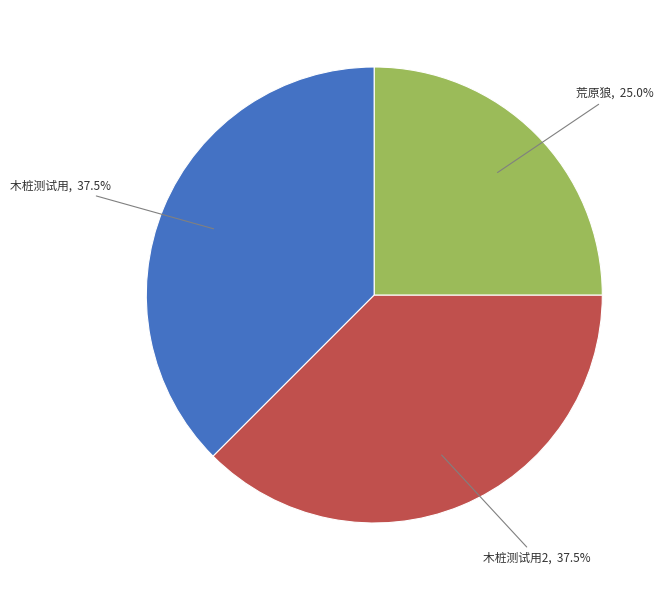

Is there a majority slice in this chart?

No